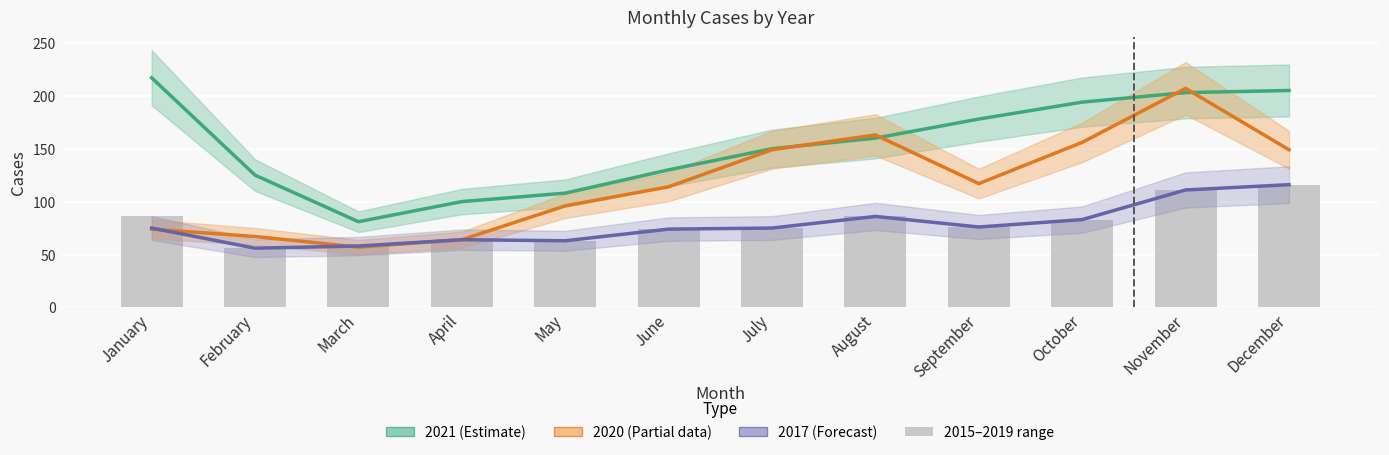

What is the value of the 2020 (Partial data) bar at the 10th from the left?

156